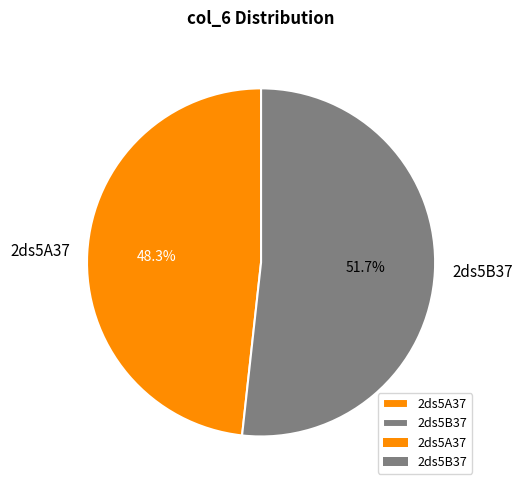

Which category has the smallest portion of the pie?

2ds5A37